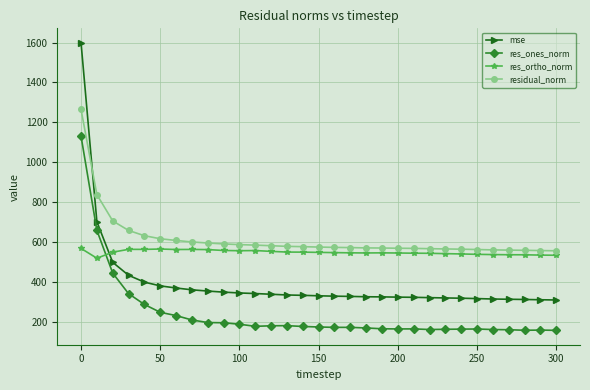

At how many categories does at least one series exceed 304?

31